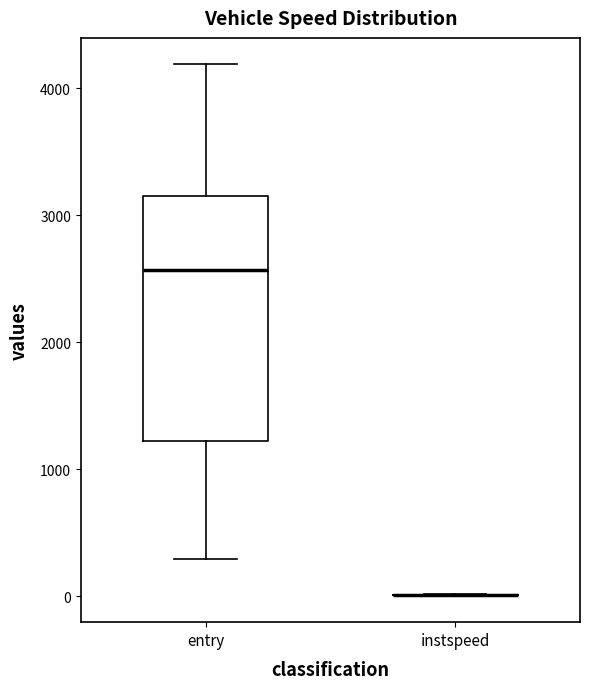

Comparing the boxes themselves (not the whiskers), which one is the tallest?

entry